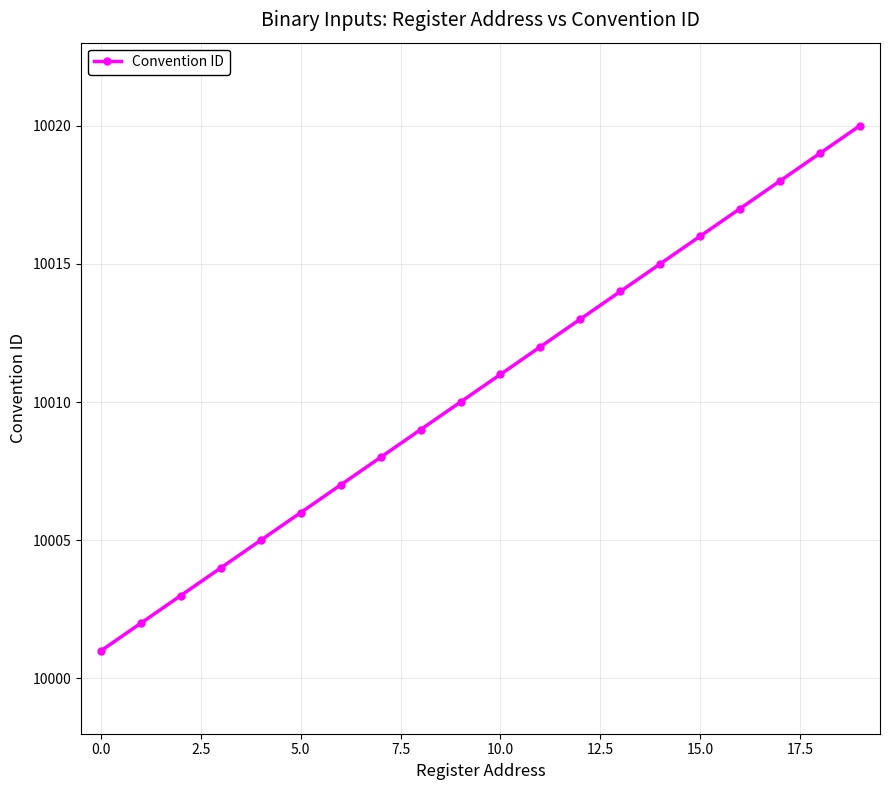

What is the value of the 16th point from the left?

10016